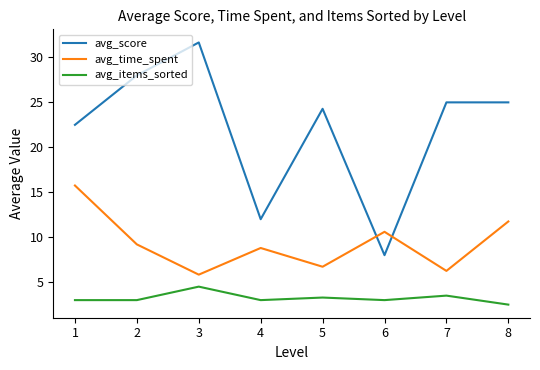

Rank the series at 3 from highest to lowest value.

avg_score, avg_time_spent, avg_items_sorted